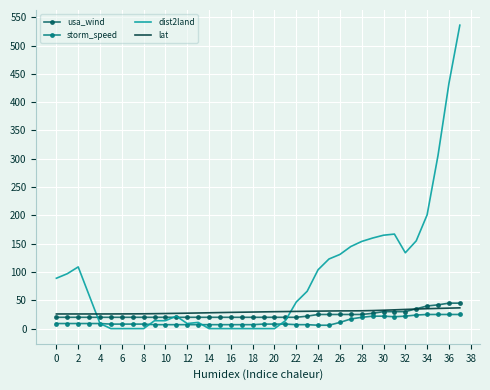

Which series has the largest range (max minus min)?

dist2land